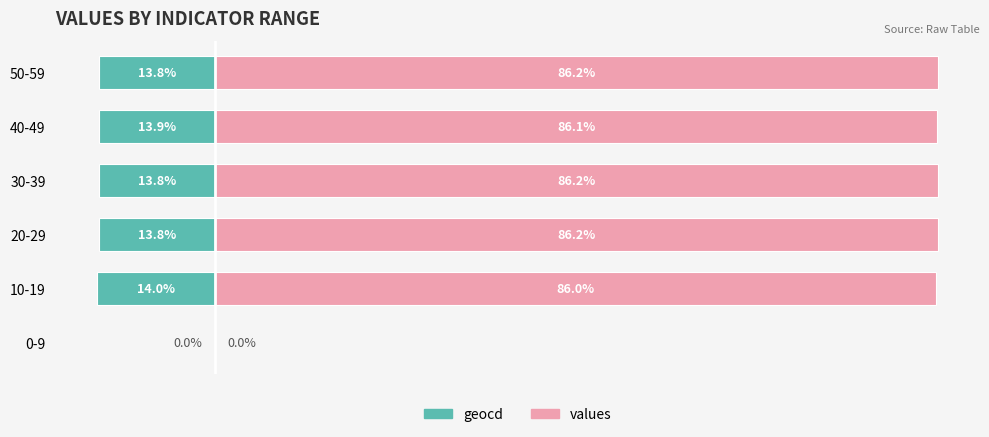

What is the sum of all values values?

430.7